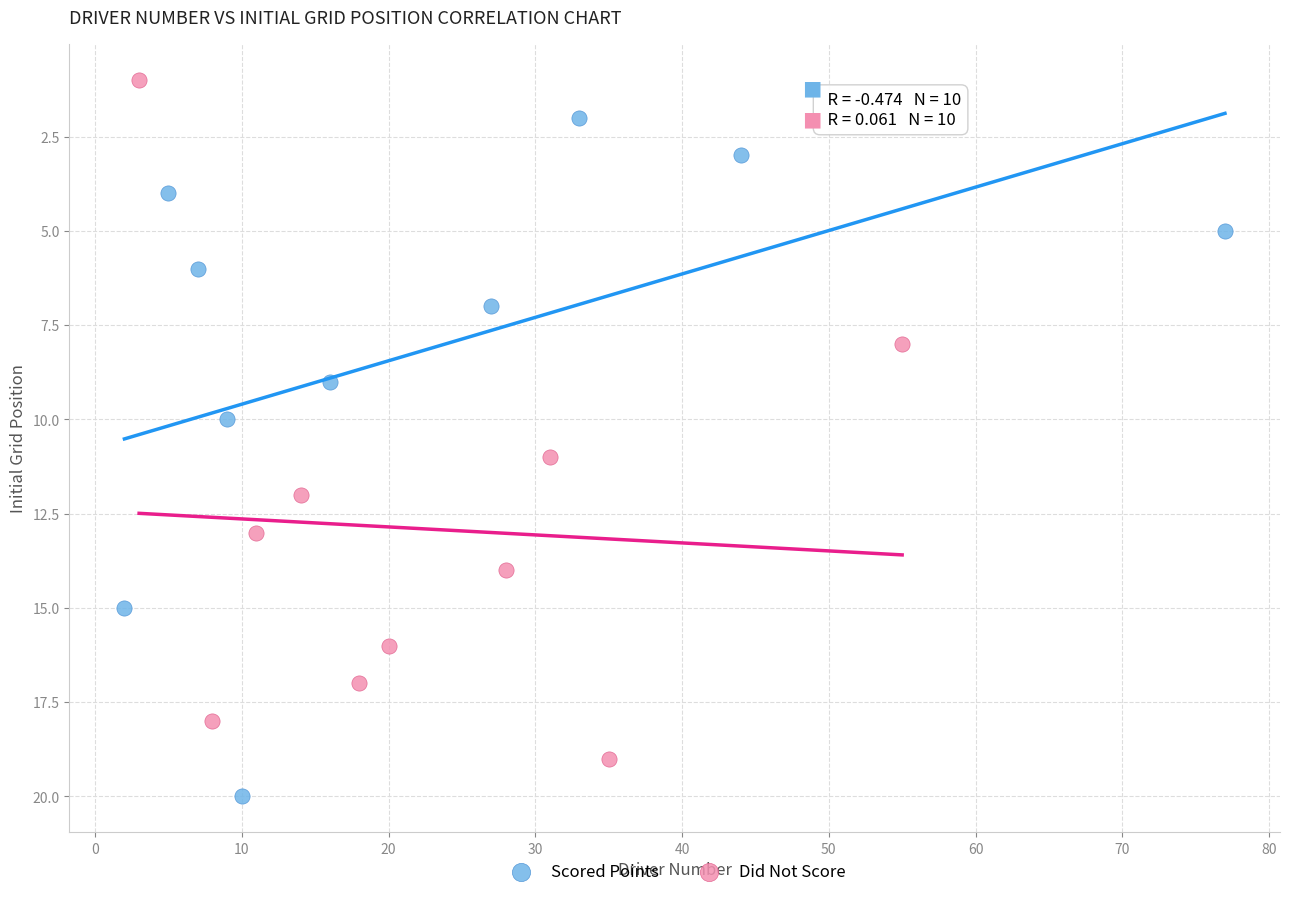

Which series reaches the maximum Y coordinate?

Scored Points